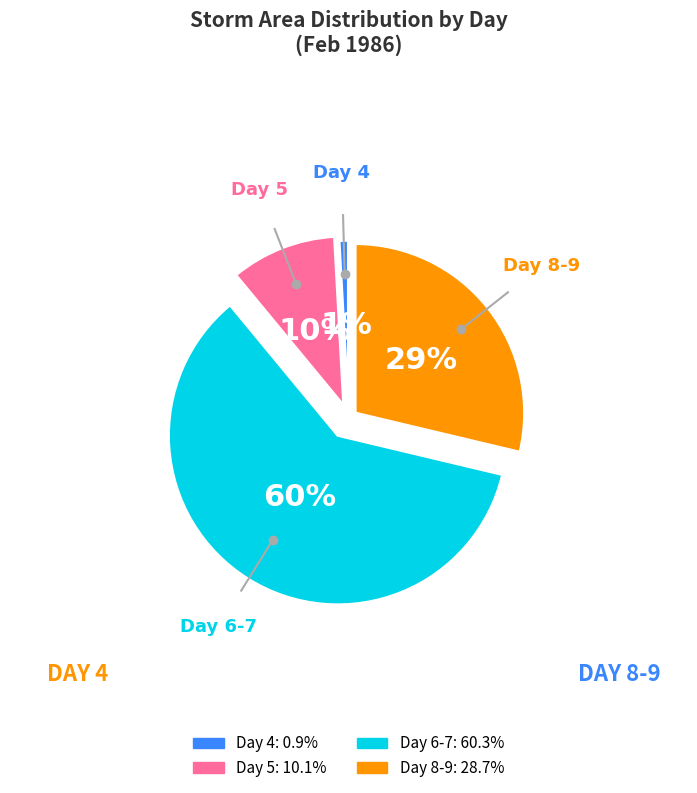

To the nearest percent, what is the difference between the largest and smallest slice percentages?

59%